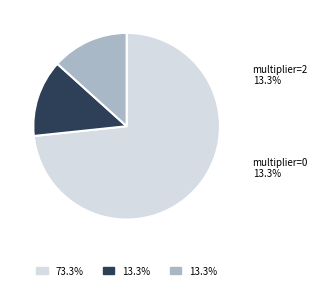

To the nearest percent, what portion does multiplier=2 represent?

13%